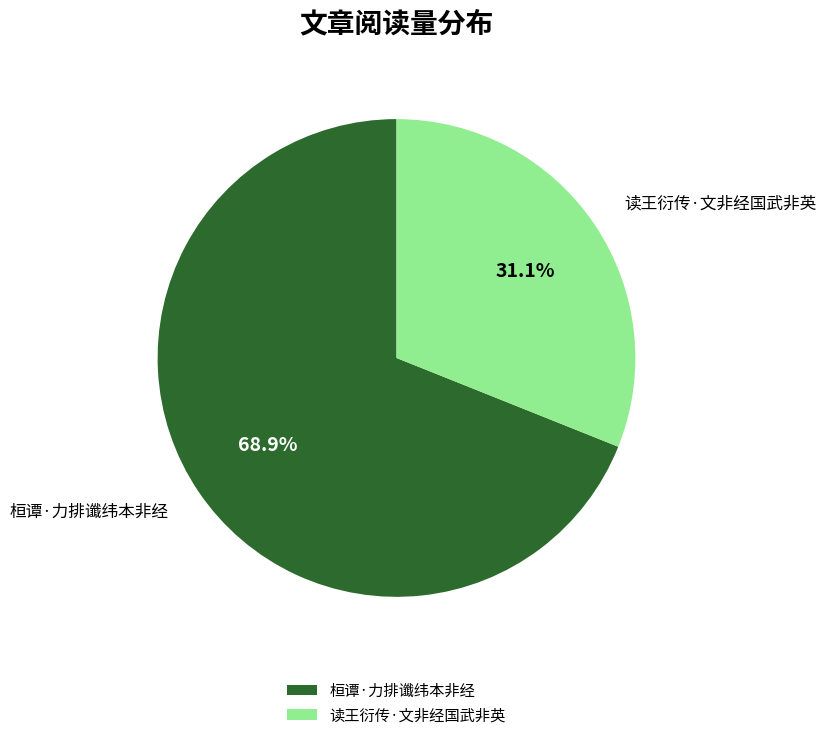

Which category accounts for the majority?

桓谭·力排谶纬本非经